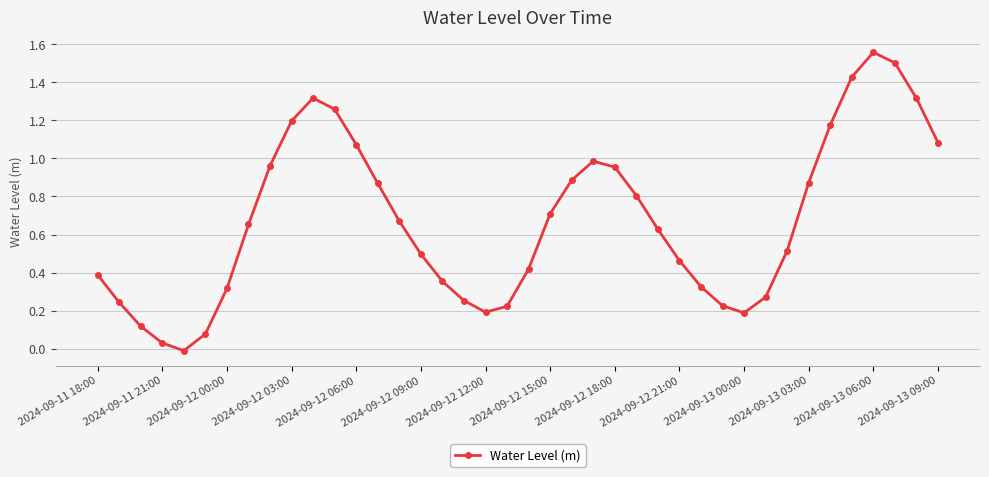

True or false: there are more than 2 points higher than both neighbors.

True